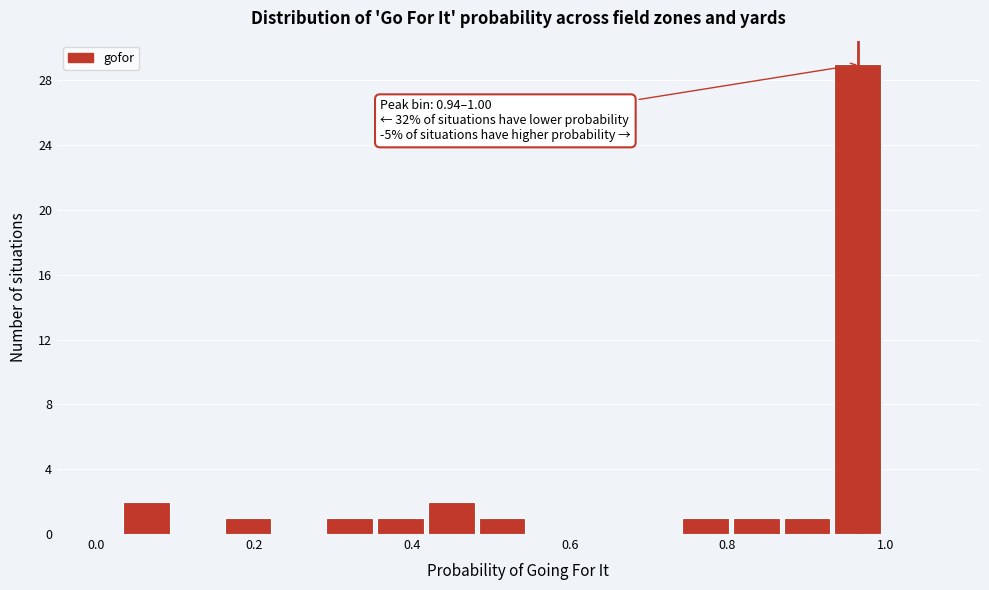

Around what value on the x-axis is the tallest bar? Give the approximate position of its centre, as read against the axis.

0.96